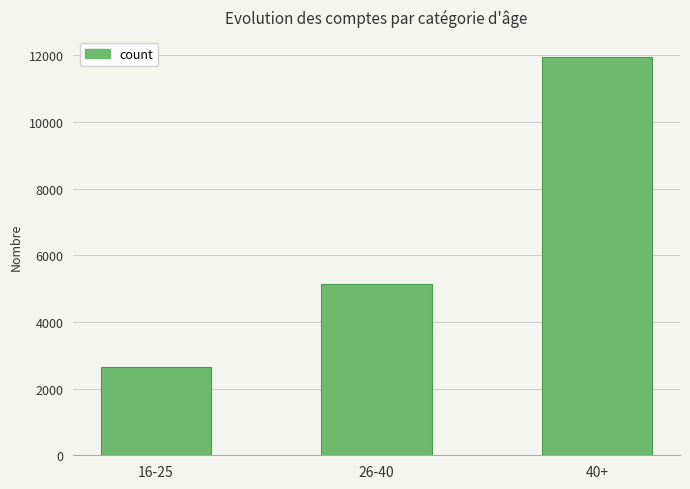

Reading left to right, extract all data points from this chart.

16-25=2663	26-40=5139	40+=11957